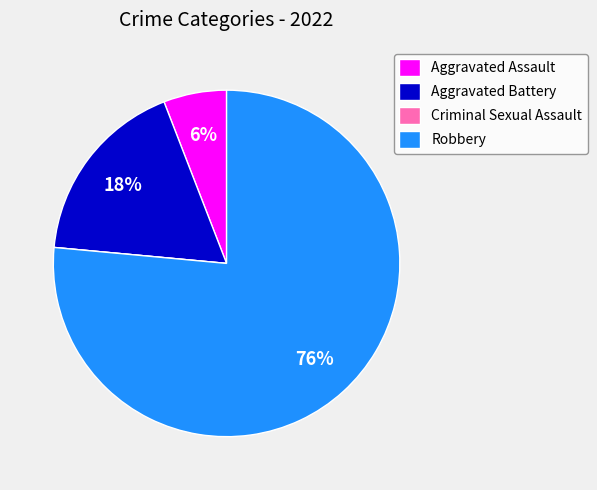

Is it true that Aggravated Assault is 6% of the pie?

True